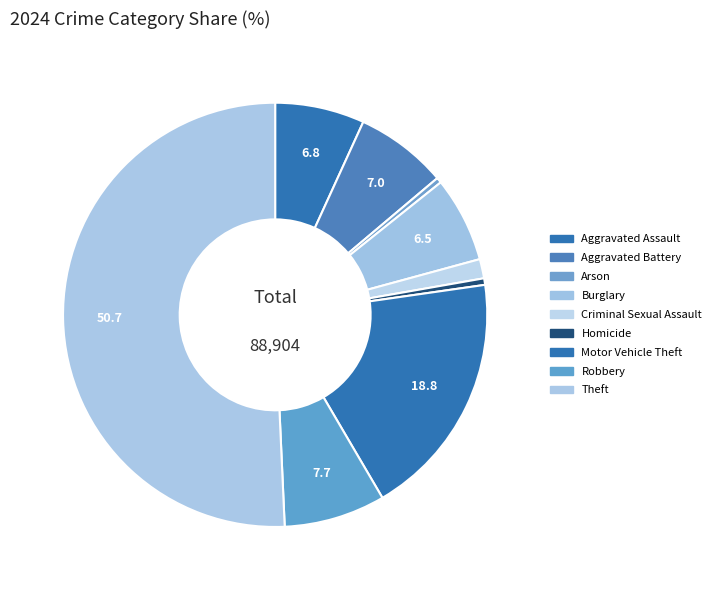

What is the ratio of the value at Burglary to the value at Aggravated Battery?

0.9